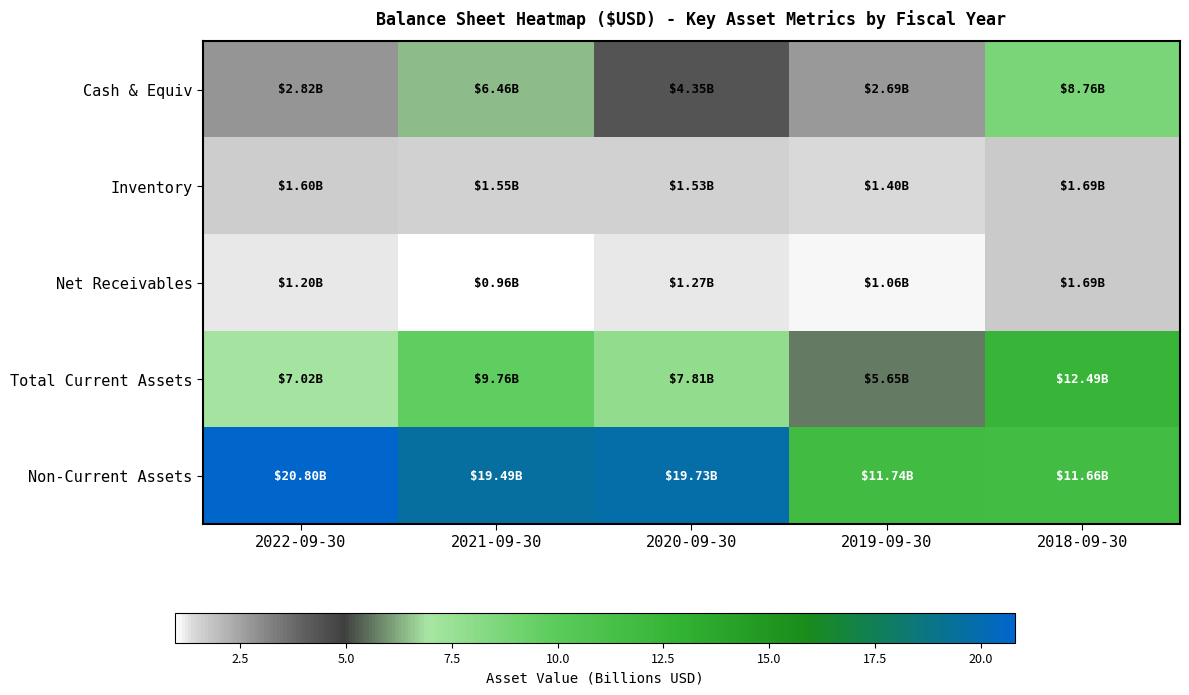

Reading left to right, what are all the values shown in this chart?

Cash & Equiv: 2022-09-30=0.1	2021-09-30=0.3	2020-09-30=0.2	2019-09-30=0.1	2018-09-30=0.4
Inventory: 2022-09-30=0.0	2021-09-30=0.0	2020-09-30=0.0	2019-09-30=0.0	2018-09-30=0.0
Net Receivables: 2022-09-30=0.0	2021-09-30=0.0	2020-09-30=0.0	2019-09-30=0.0	2018-09-30=0.0
Total Current Assets: 2022-09-30=0.3	2021-09-30=0.4	2020-09-30=0.3	2019-09-30=0.2	2018-09-30=0.6
Non-Current Assets: 2022-09-30=1.0	2021-09-30=0.9	2020-09-30=0.9	2019-09-30=0.5	2018-09-30=0.5